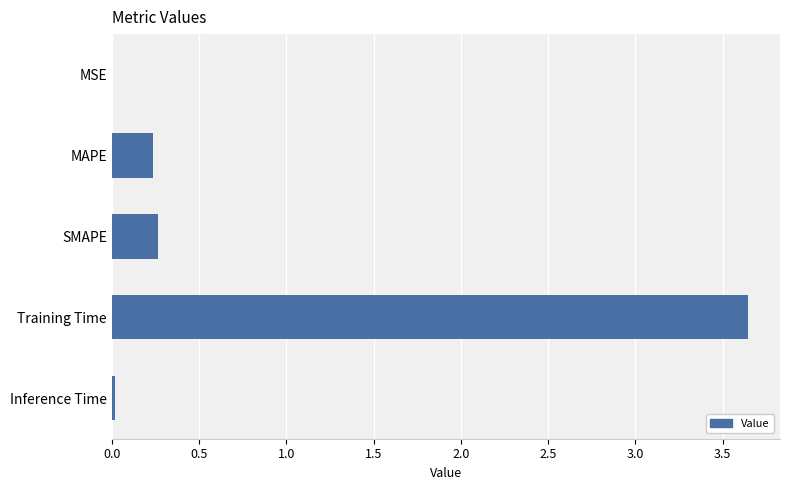

What is the change in value from MAPE to Training Time?

+3.4